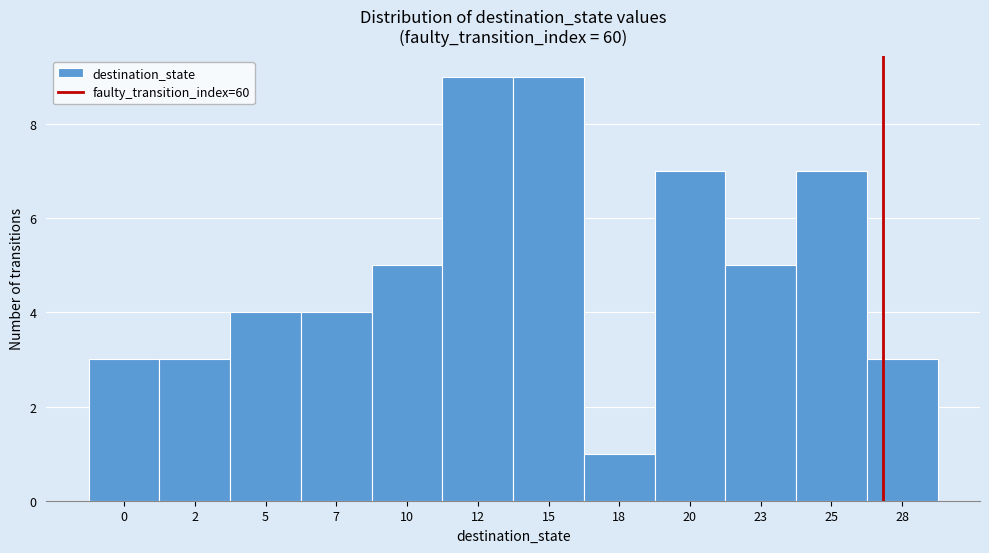

Reading right to left, list all the values displayed in this chart.

3	7	5	7	1	9	9	5	4	4	3	3